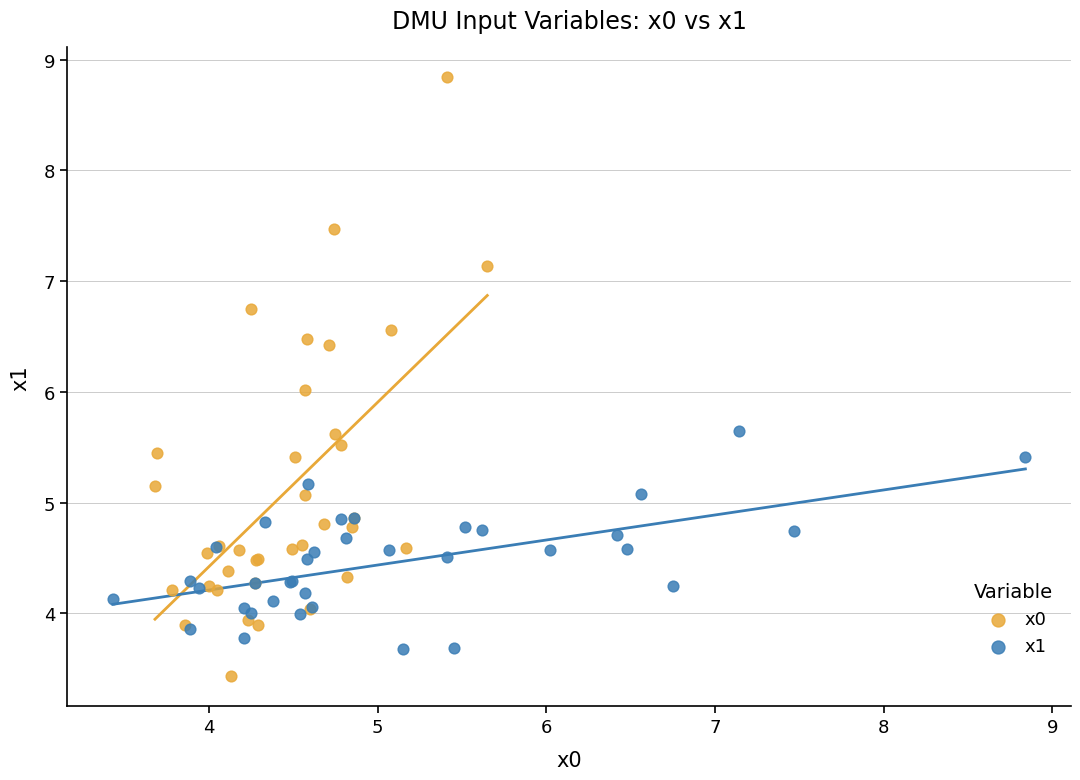

Which series has the largest Y range (max minus min)?

x0